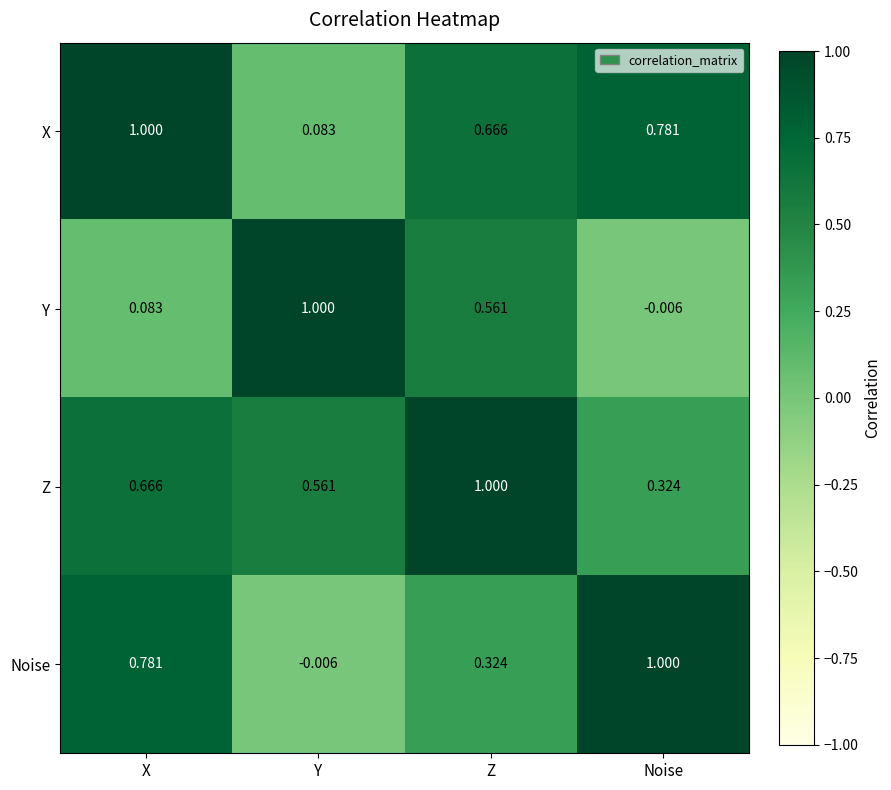

List the labels in order of Z value, smallest first.

Noise, Y, X, Z